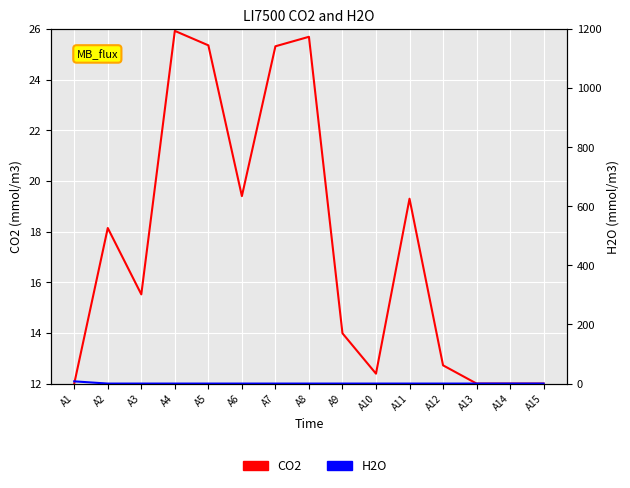

How many series are shown in this chart?

2